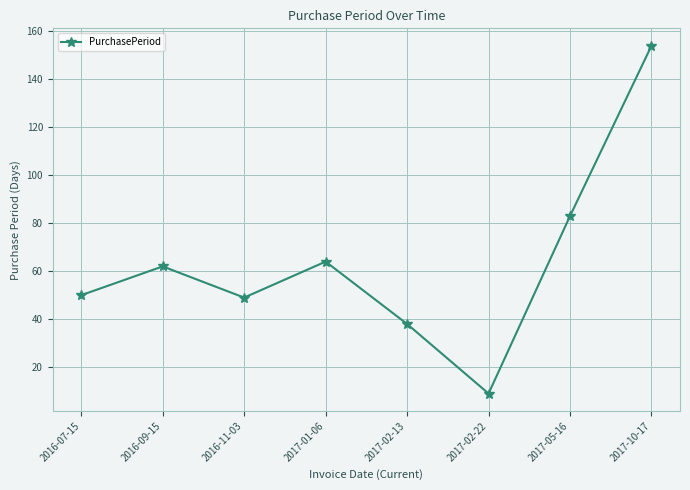

What is the value of the 7th point from the left?

83